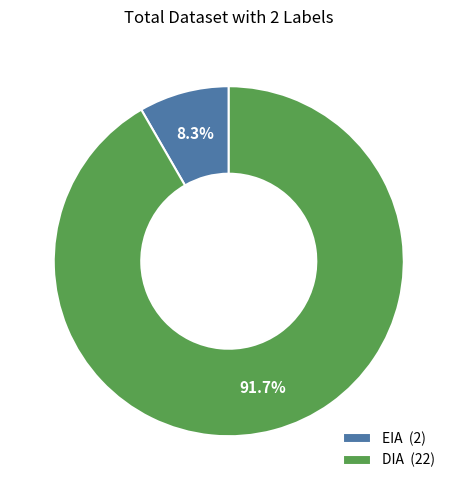

What percentage is the DIA slice, to the nearest percent?

92%